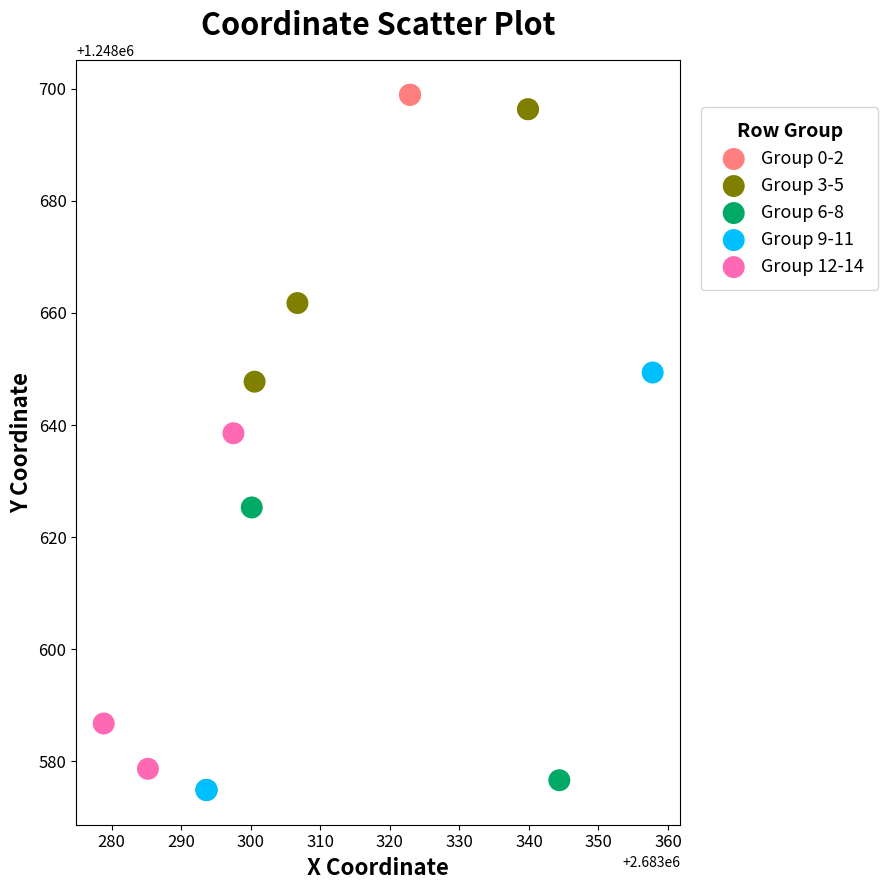

Which series reaches the maximum Y coordinate?

Group 0-2